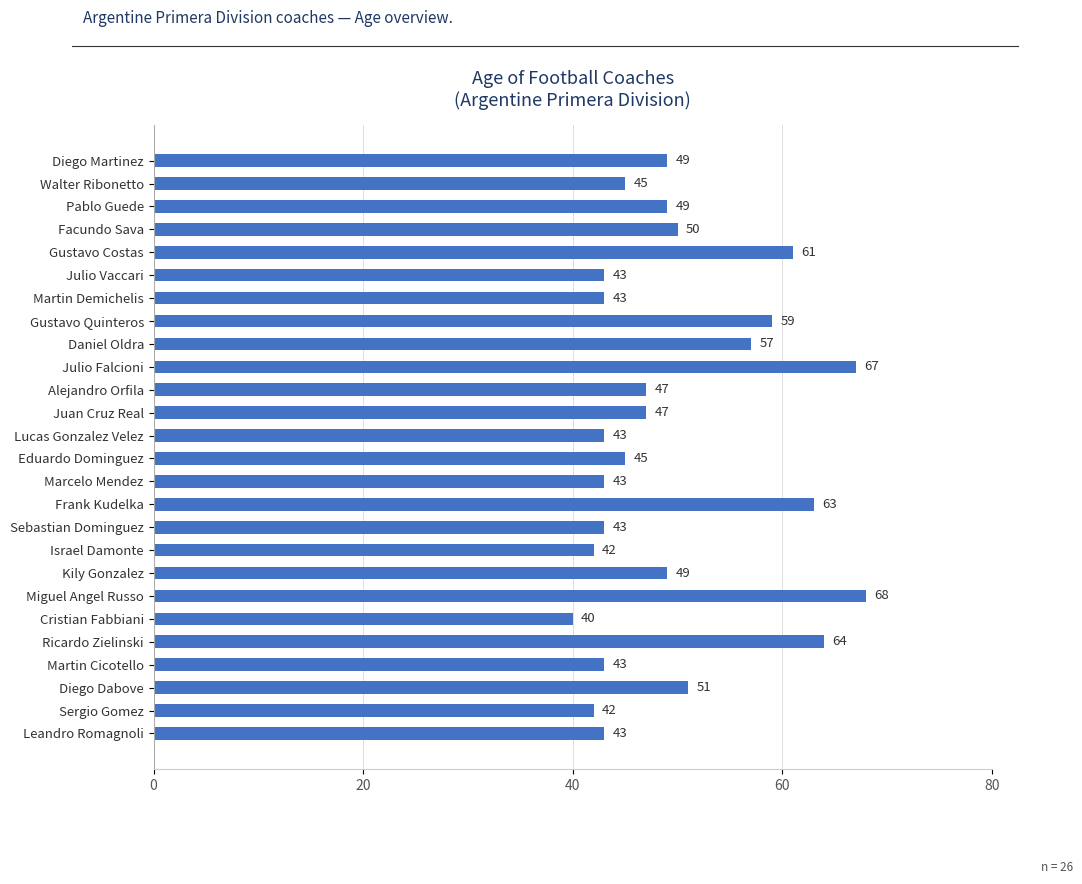

What is the average value?

50